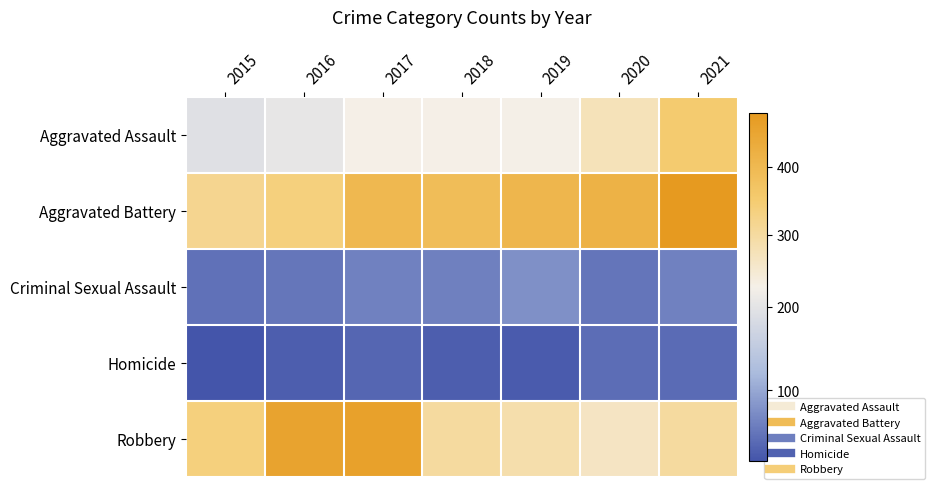

Reading left to right, list all the values displayed in this chart.

Aggravated Assault: 2015=194	2016=206	2017=224	2018=225	2019=223	2020=273	2021=352
Aggravated Battery: 2015=316	2016=336	2017=400	2018=389	2019=407	2020=416	2021=479
Criminal Sexual Assault: 2015=46	2016=50	2017=61	2018=60	2019=77	2020=48	2021=61
Homicide: 2015=15	2016=26	2017=33	2018=25	2019=22	2020=41	2021=38
Robbery: 2015=337	2016=454	2017=460	2018=301	2019=287	2020=263	2021=300